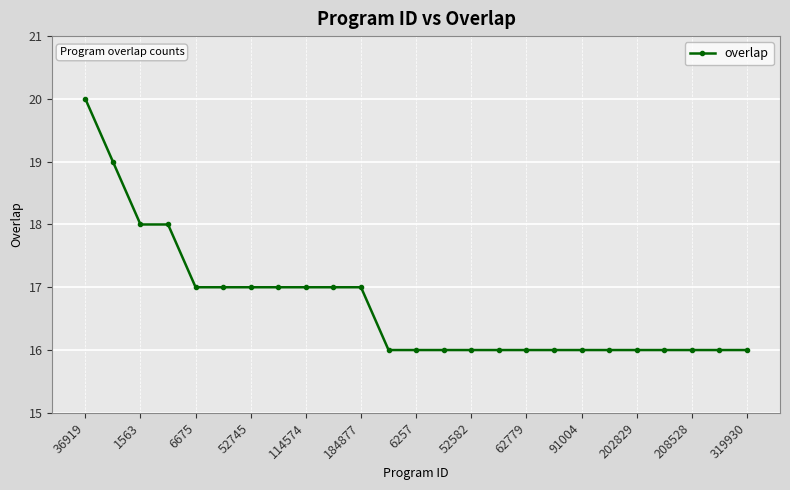

Reading left to right, what are all the values shown in this chart?

20	19	18	18	17	17	17	17	17	17	17	16	16	16	16	16	16	16	16	16	16	16	16	16	16